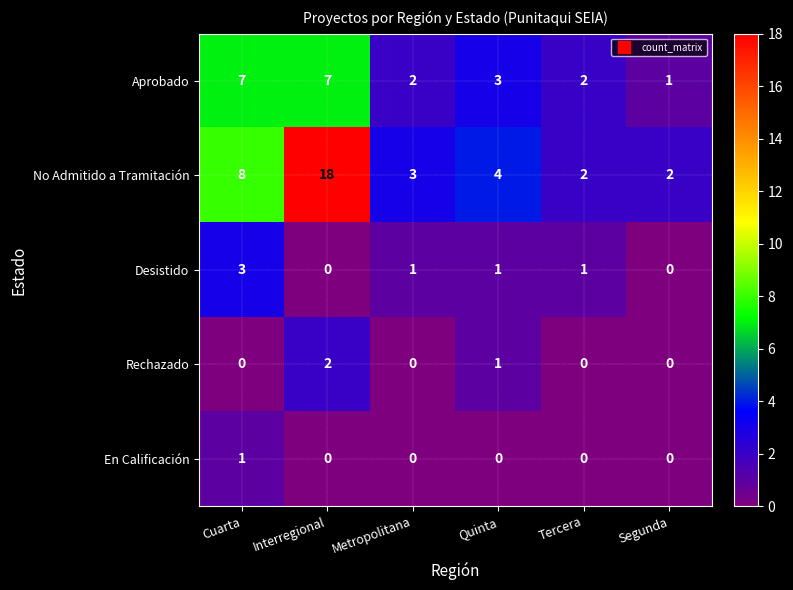

What is the spread (max minus min) of values at Interregional?

18